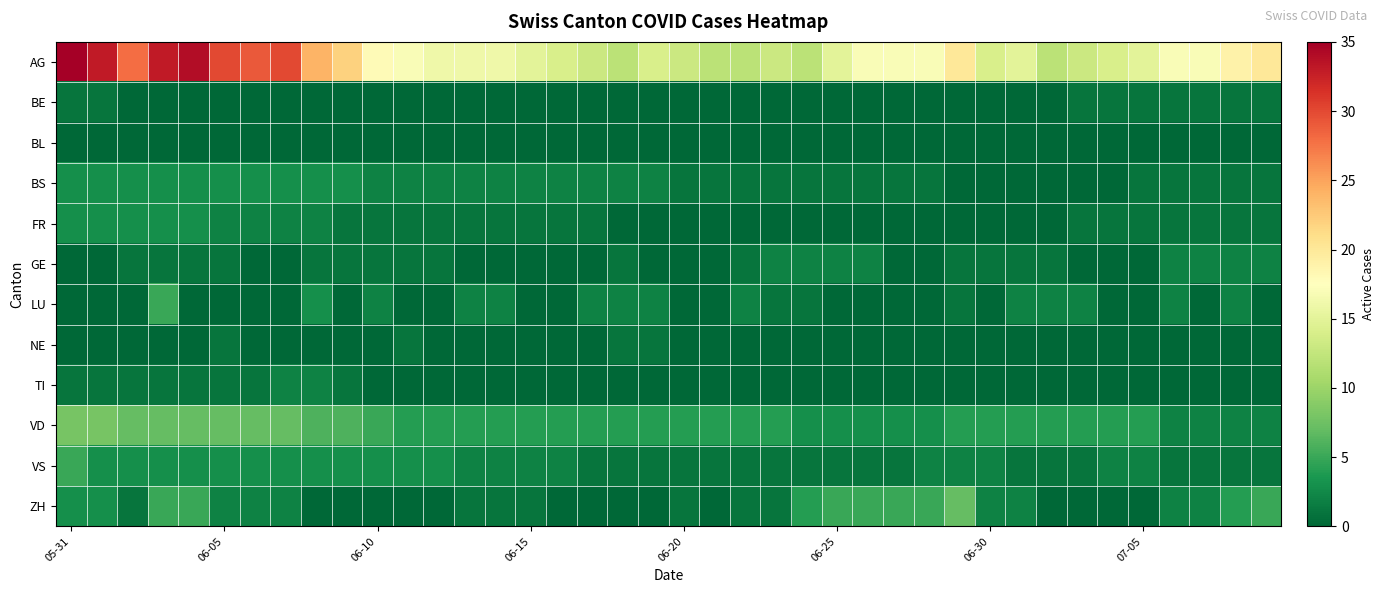

Which category has the highest value across all series?

05-31